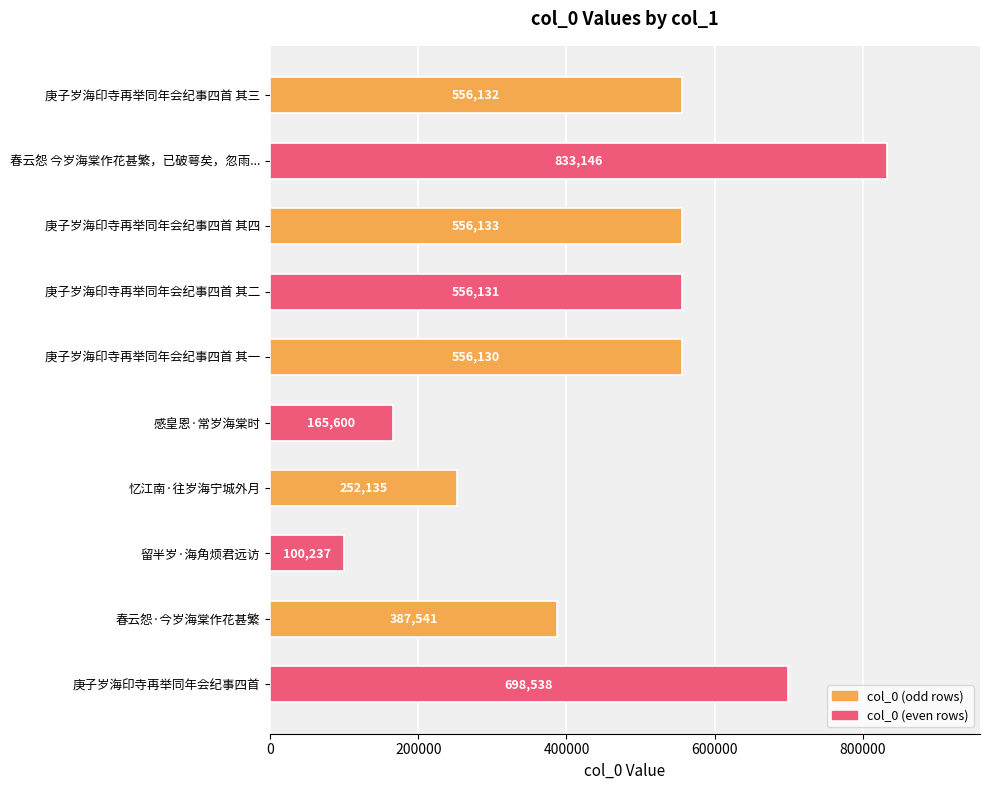

List the labels in order of value, largest first.

春云怨 今岁海棠作花甚繁，已破萼矣，忽雨..., 庚子岁海印寺再举同年会纪事四首, 庚子岁海印寺再举同年会纪事四首 其四, 庚子岁海印寺再举同年会纪事四首 其三, 庚子岁海印寺再举同年会纪事四首 其二, 庚子岁海印寺再举同年会纪事四首 其一, 春云怨·今岁海棠作花甚繁, 忆江南·往岁海宁城外月, 感皇恩·常岁海棠时, 留半岁·海角烦君远访